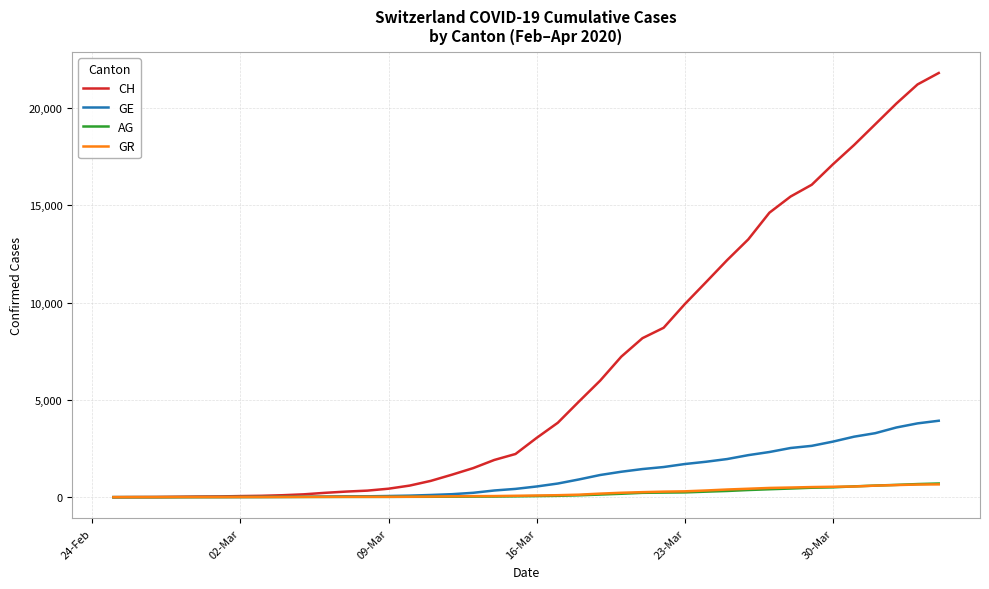

Which series has the largest total across all categories?

CH